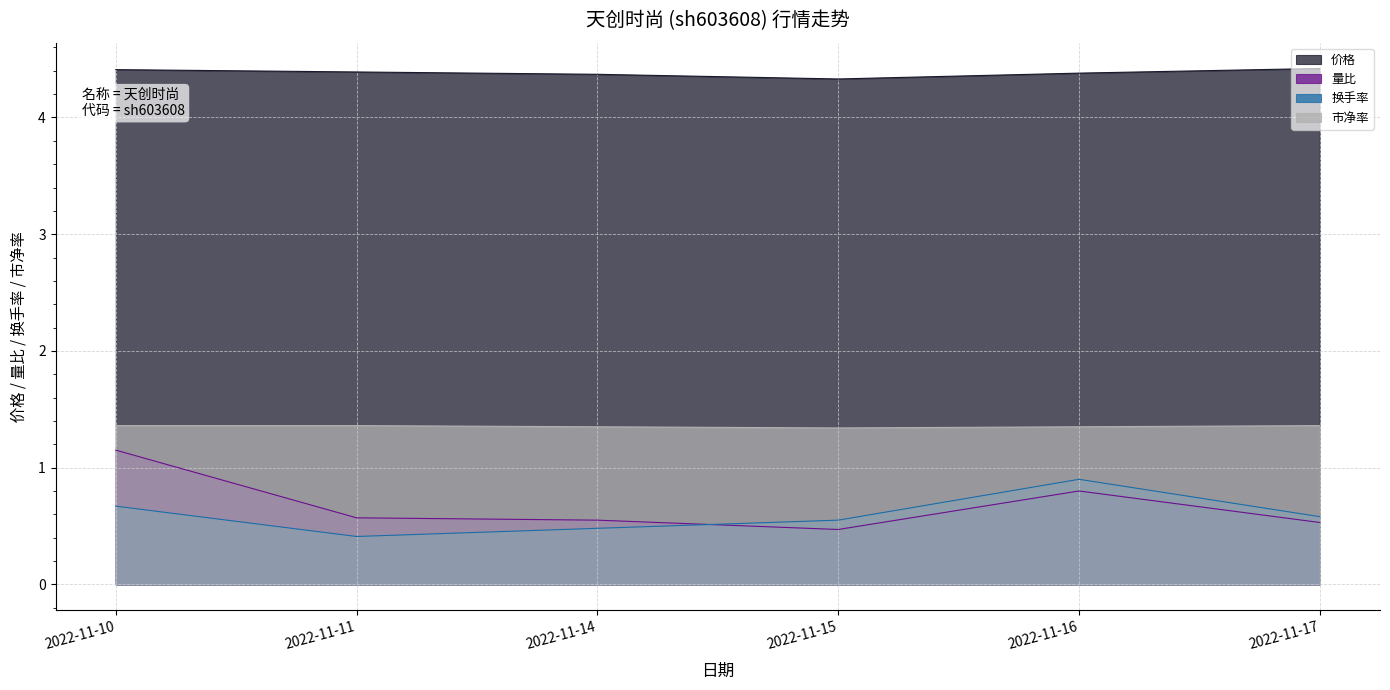

What is the difference between the highest and lowest values at 2022-11-15?

3.9